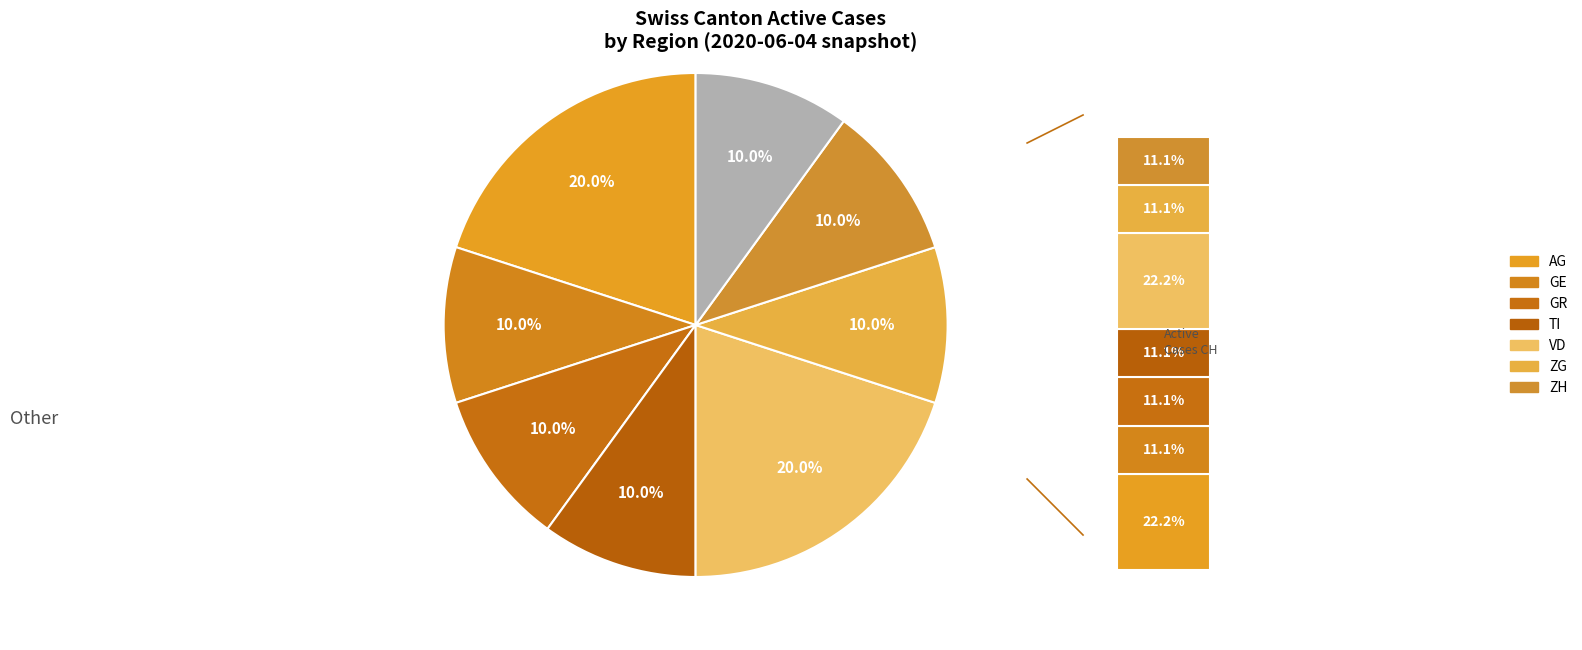

Between CH and GR, which is larger?

CH